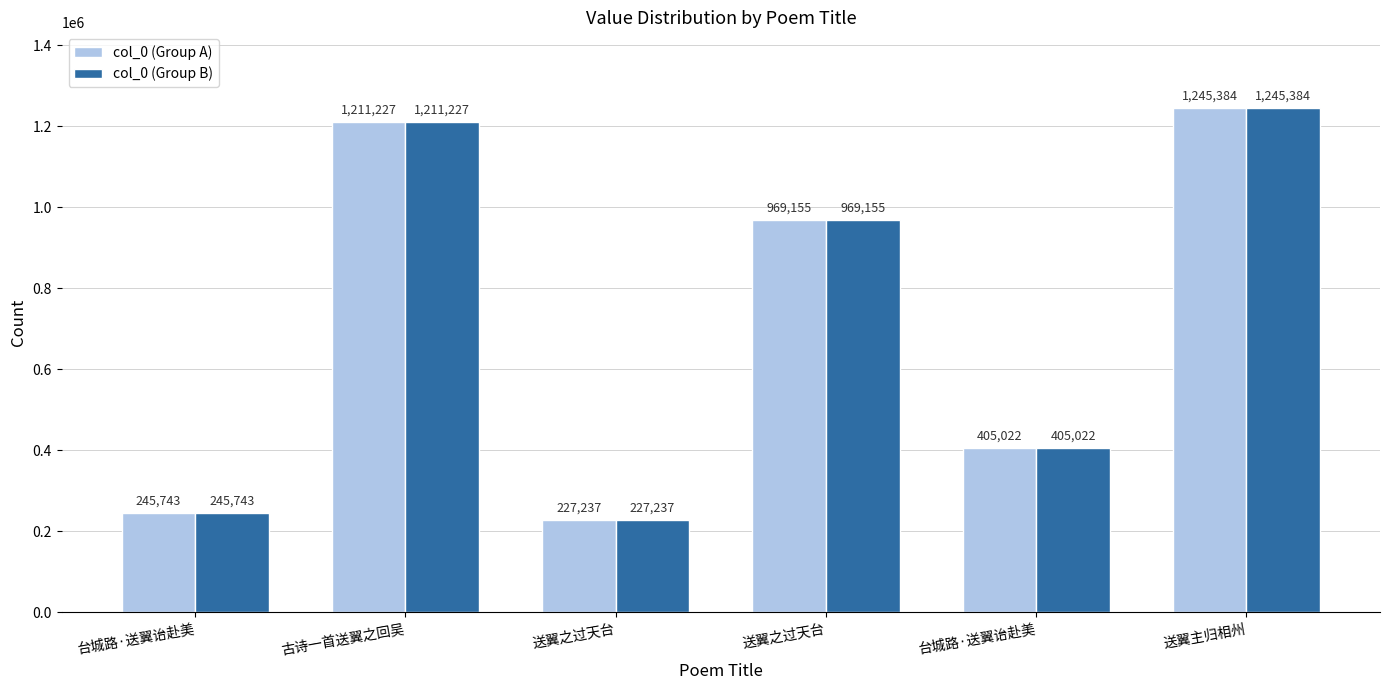

What is the label of the 1st bar from the right?

送翼主归相州